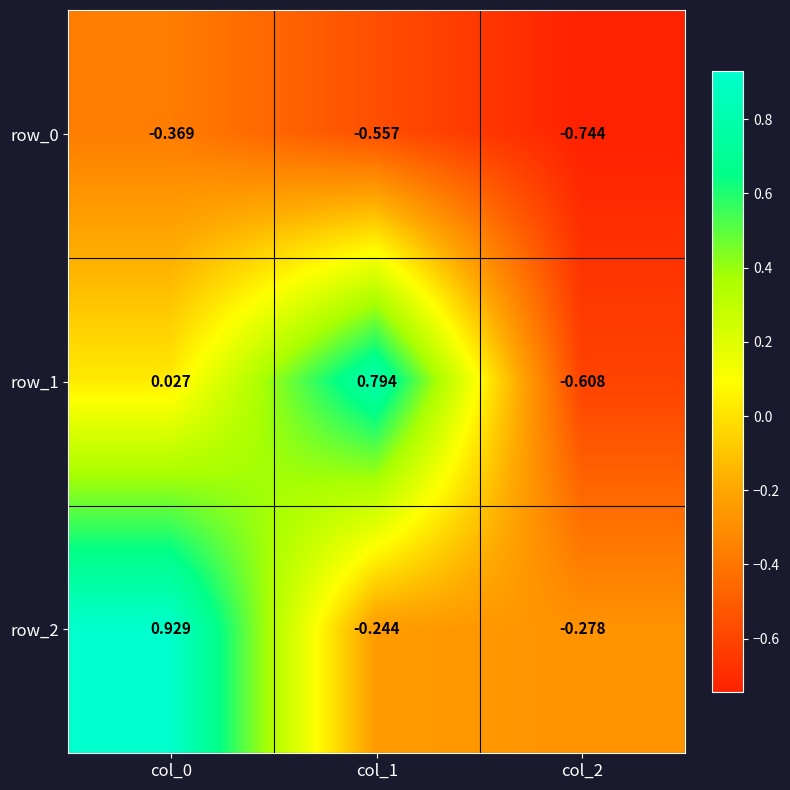

Is the value of row_0 at col_2 greater than the value of row_1 at col_1?

No